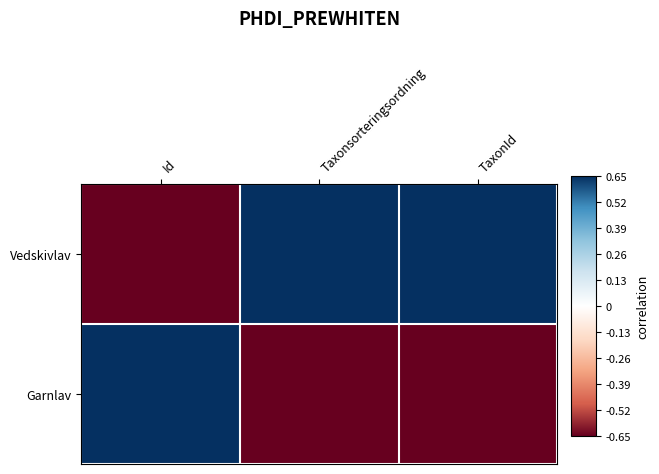

List the series in order of their peak value, highest first.

Vedskivlav, Garnlav